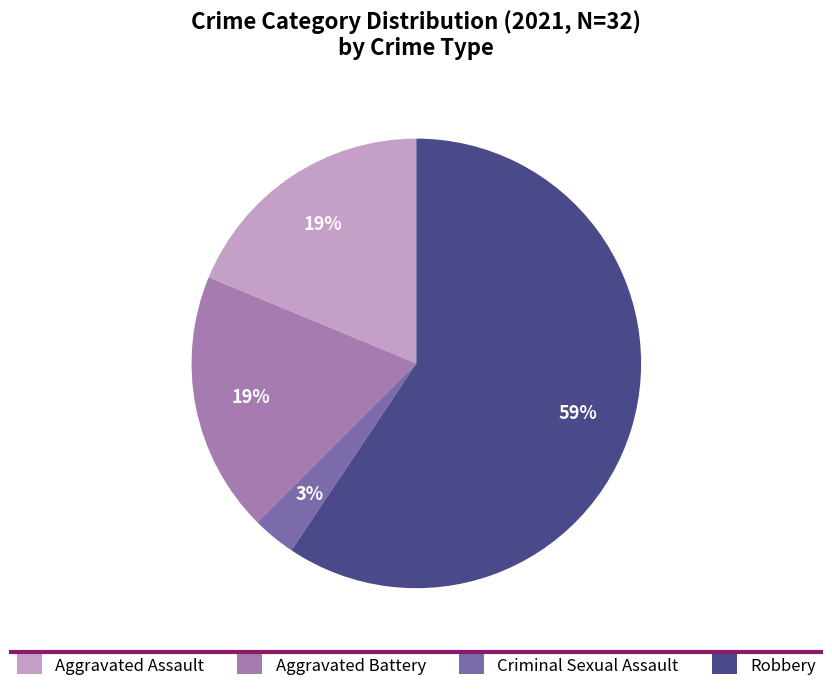

To the nearest percent, what is the average slice percentage?

25%